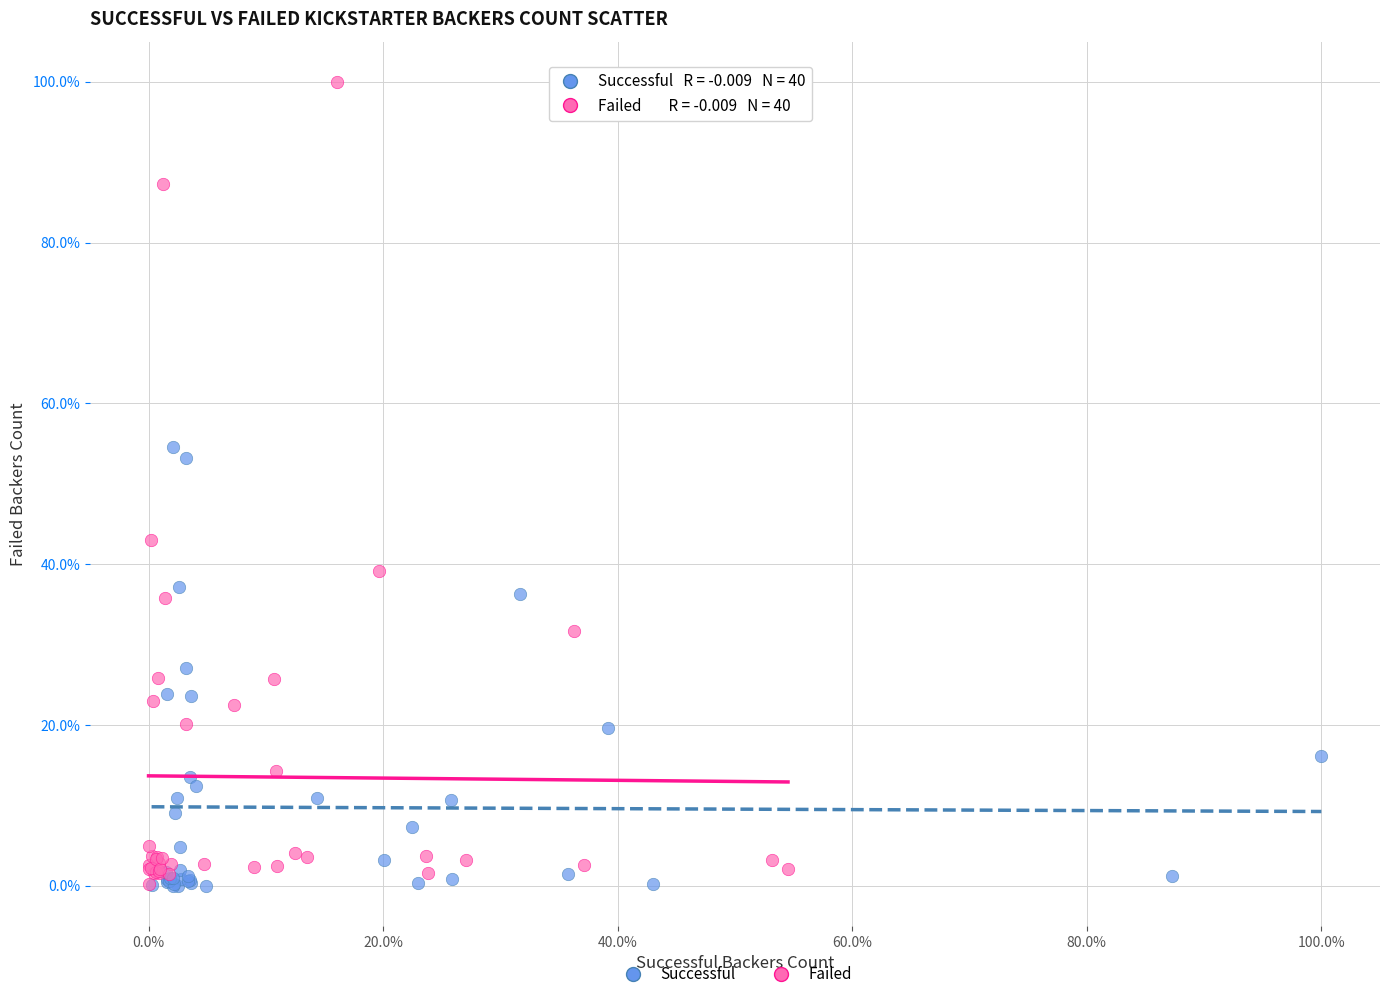

Which series reaches the maximum Y coordinate?

Failed